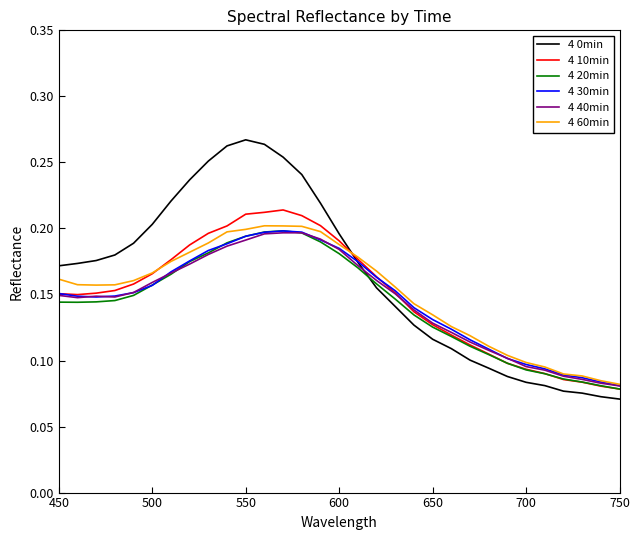

Count the number of categories in the chart.

31